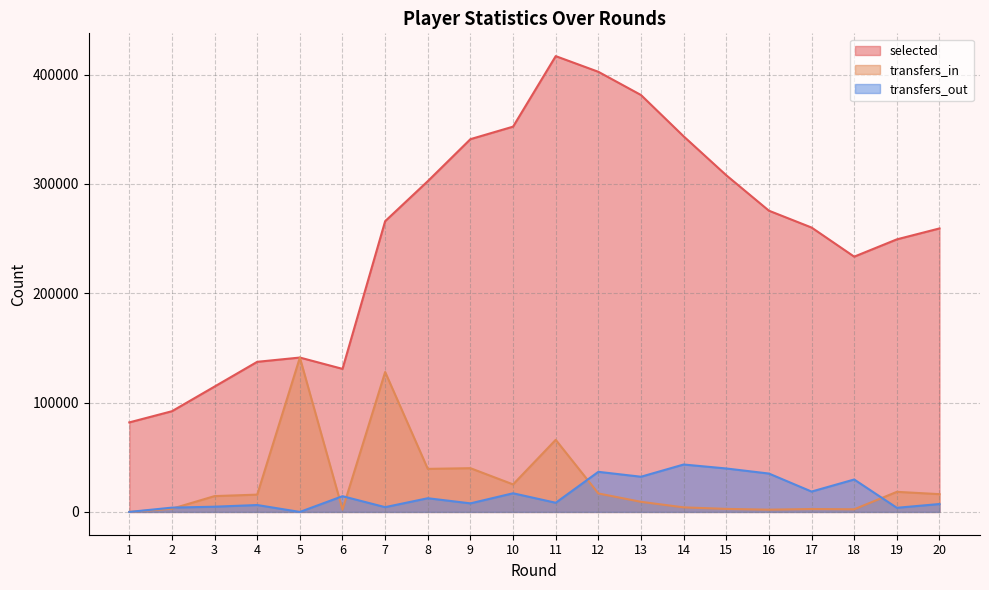

Reading right to left, transcribe all the data shown in this chart.

selected: 20=259314	19=249319	18=233488	17=260120	16=275526	15=307934	14=343550	13=381328	12=402574	11=416906	10=352405	9=340963	8=302541	7=265937	6=130855	5=141204	4=137304	3=114683	2=92112	1=81889
transfers_in: 20=16266	19=18381	18=2422	17=2669	16=2067	15=2775	14=4179	13=9246	12=16896	11=65966	10=25186	9=40011	8=39389	7=127983	6=2126	5=141204	4=15838	3=14483	2=2906	1=0
transfers_out: 20=7243	19=3782	18=29668	17=18624	16=35103	15=39745	14=43374	13=32195	12=36685	11=8386	10=17066	9=7840	8=12529	7=4371	6=14399	5=0	4=6318	3=4791	2=3937	1=0